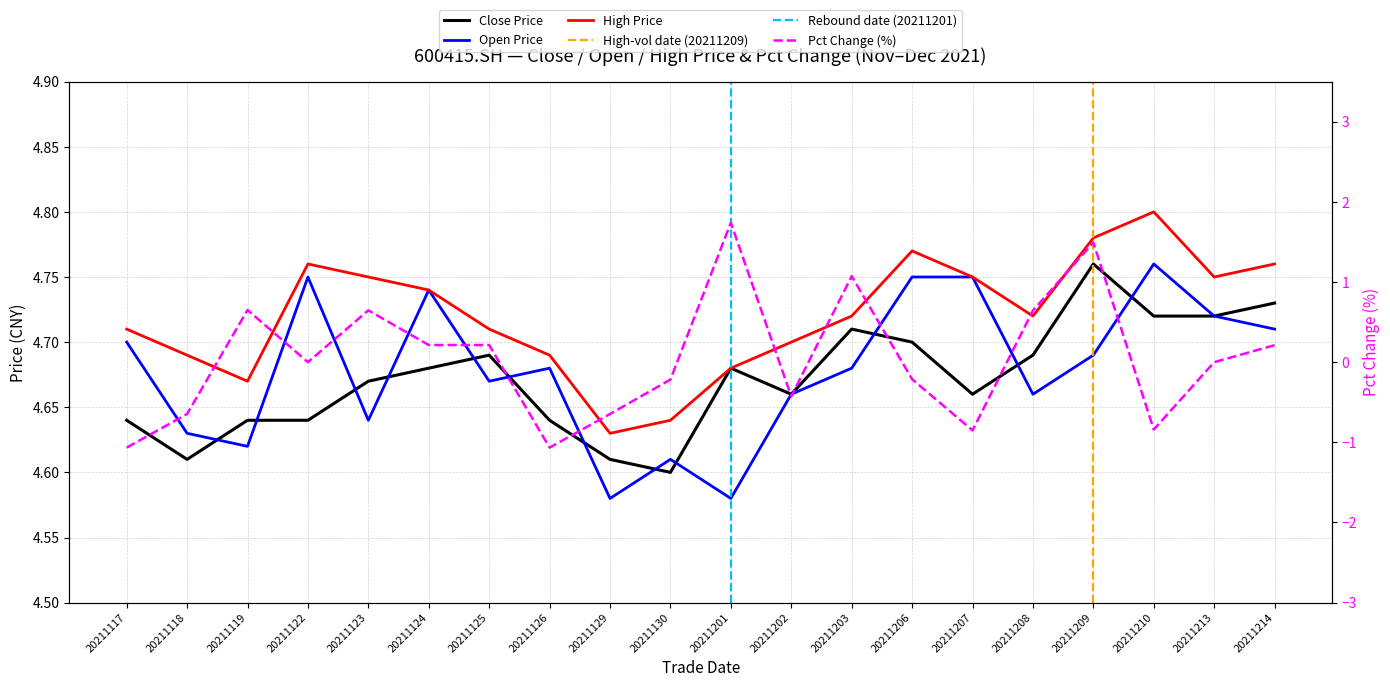

What is the maximum value shown in the chart?

4.8